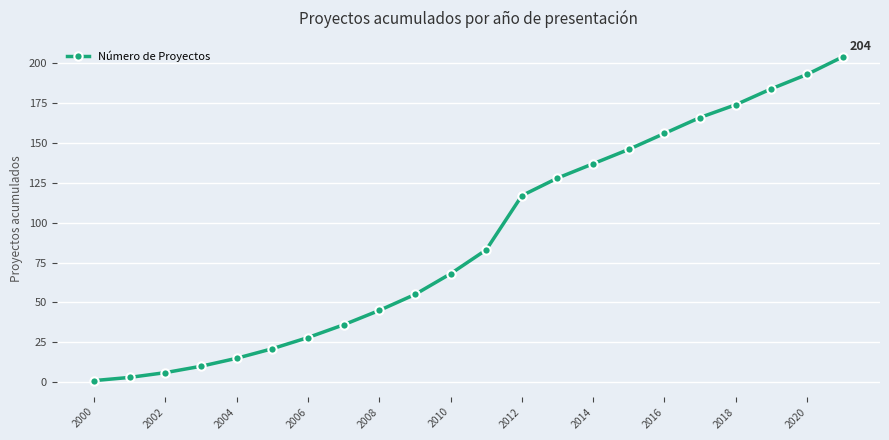

What is the maximum value shown in the chart?

204